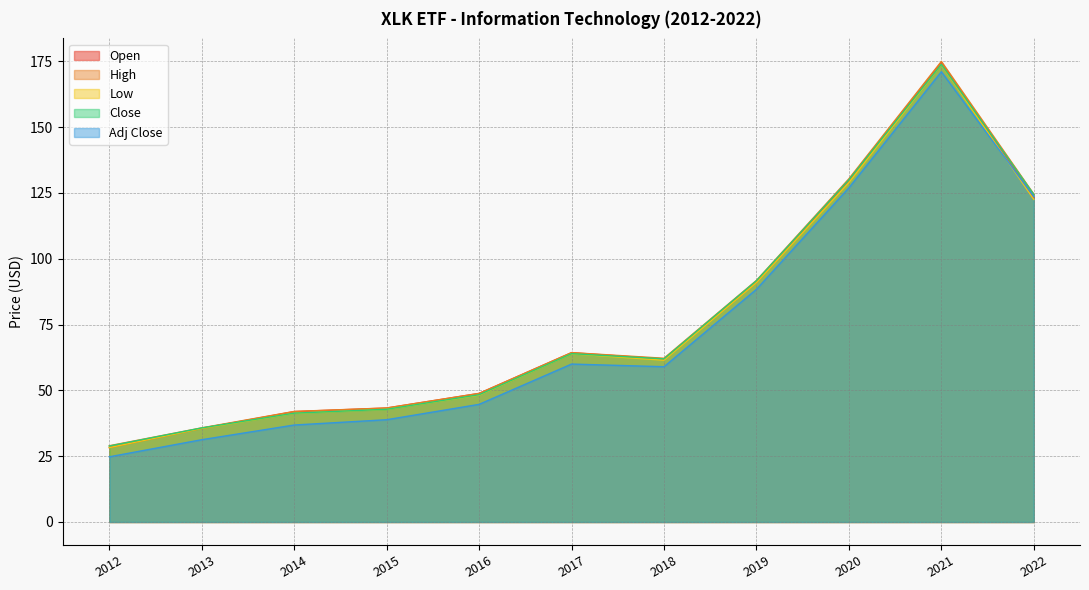

Which series has the widest spread of values?

Adj Close